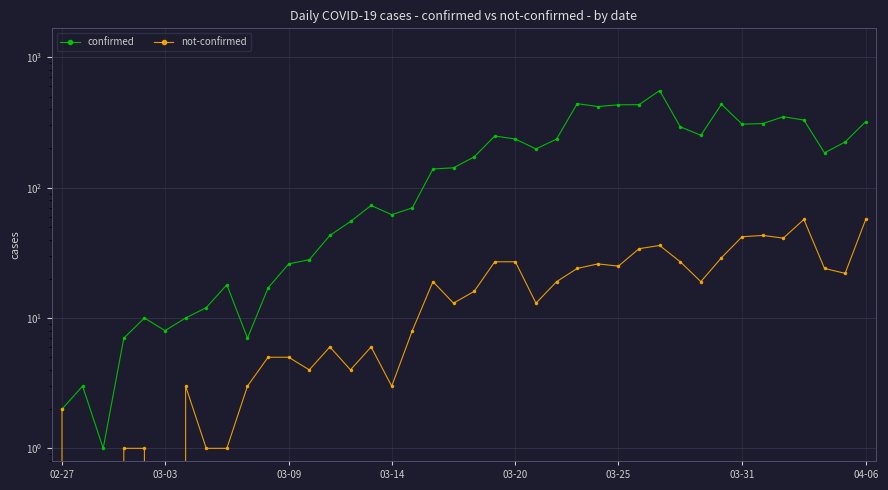

Reading right to left, transcribe all the data shown in this chart.

confirmed: 321	224	185	330	350	310	307	436	252	293	556	433	432	419	441	236	198	236	249	172	142	139	70	62	73	55	43	28	26	17	7	18	12	10	8	10	7	1	3	2
not-confirmed: 57	22	24	57	41	43	42	29	19	27	36	34	25	26	24	19	13	27	27	16	13	19	8	3	6	4	6	4	5	5	3	1	1	3	0	1	1	0	0	2